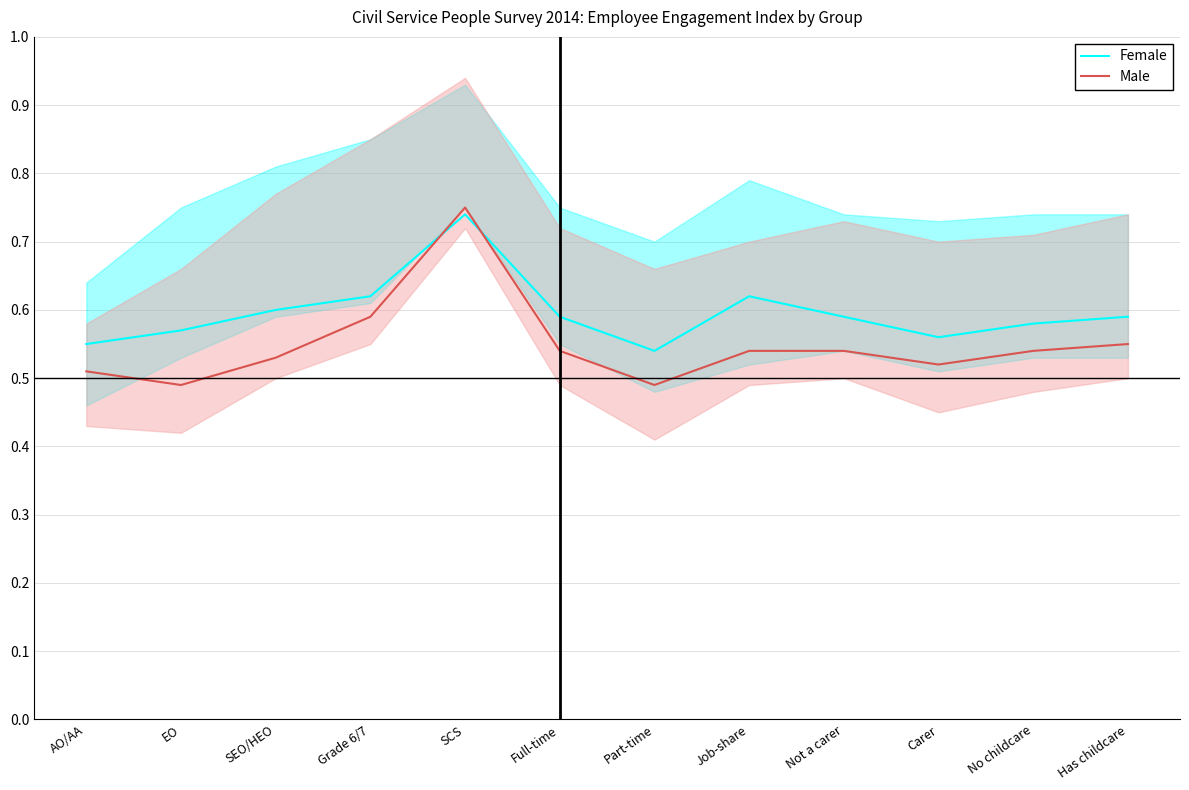

What is the smallest value displayed?

0.5